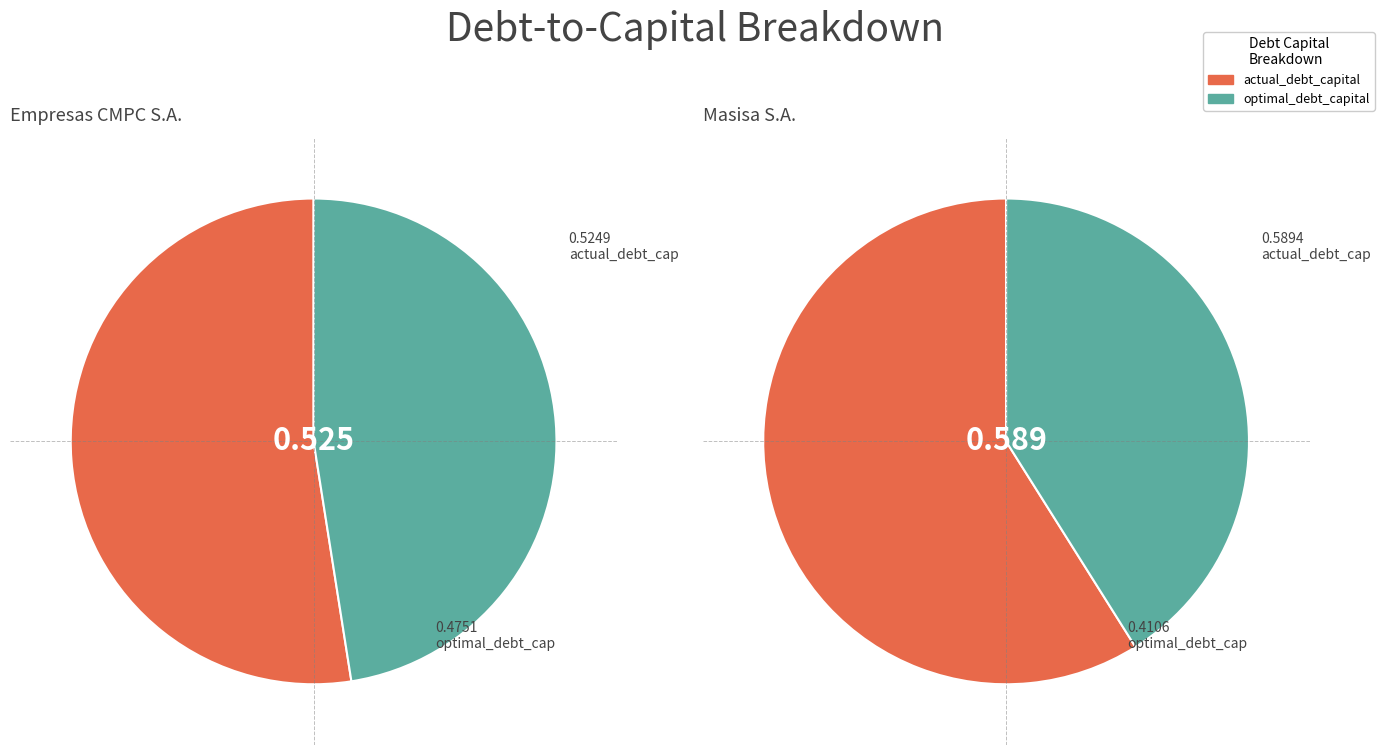

To the nearest percent, what is the average slice percentage?

50%